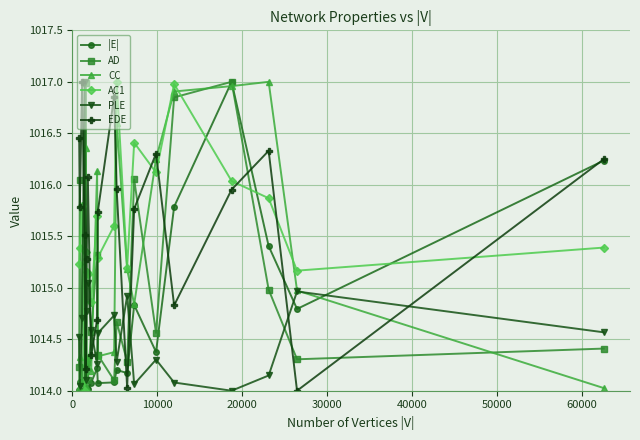

True or false: CC and EDE cross at least once.

True